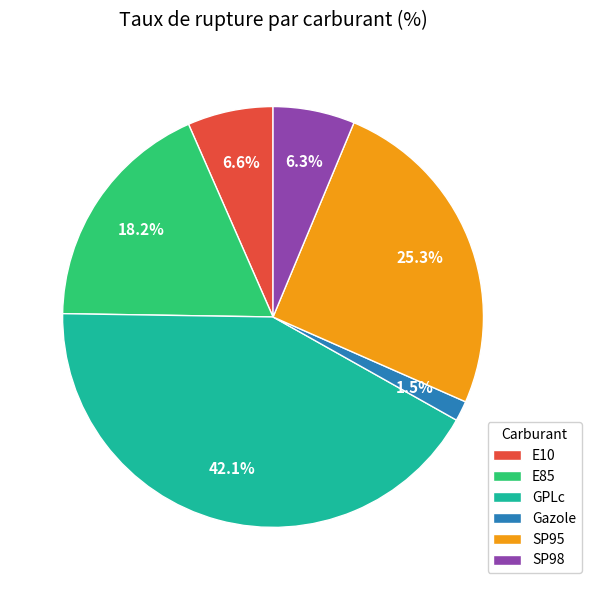

Between Gazole and SP98, which is larger?

SP98